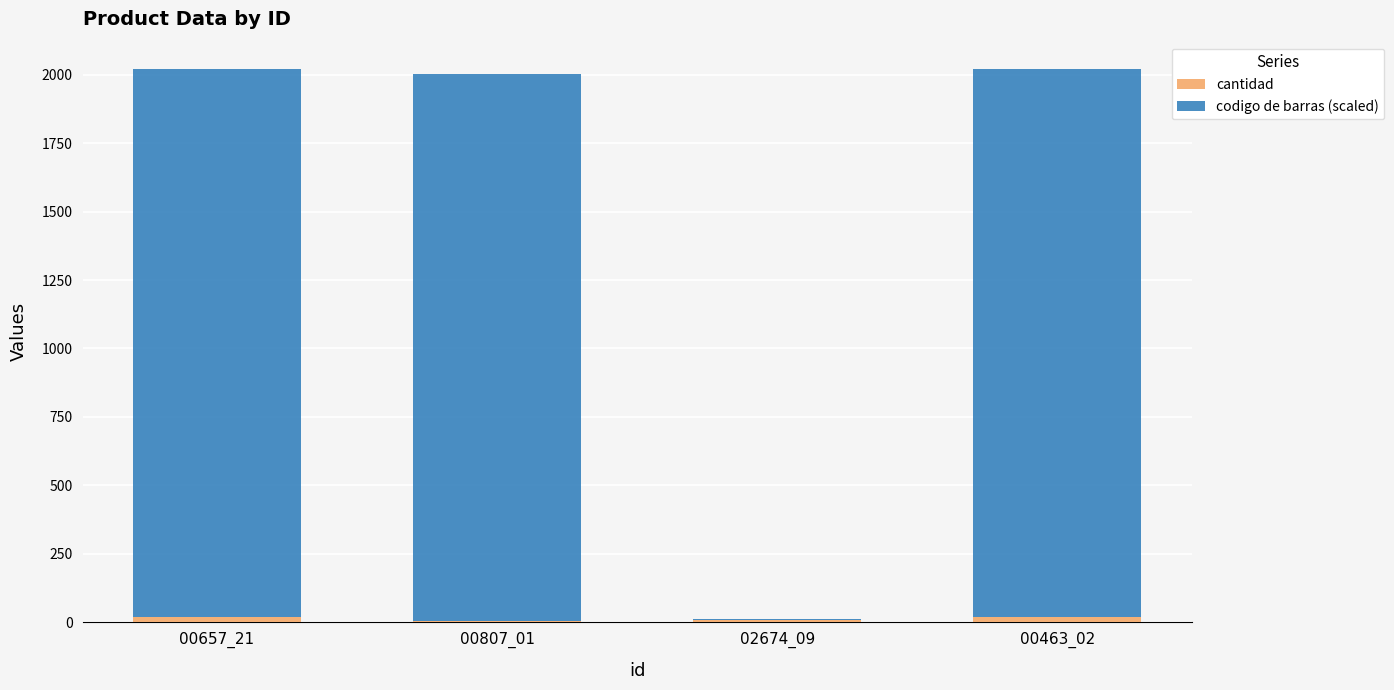

Count the cantidad values in the range 9 to 20.

3